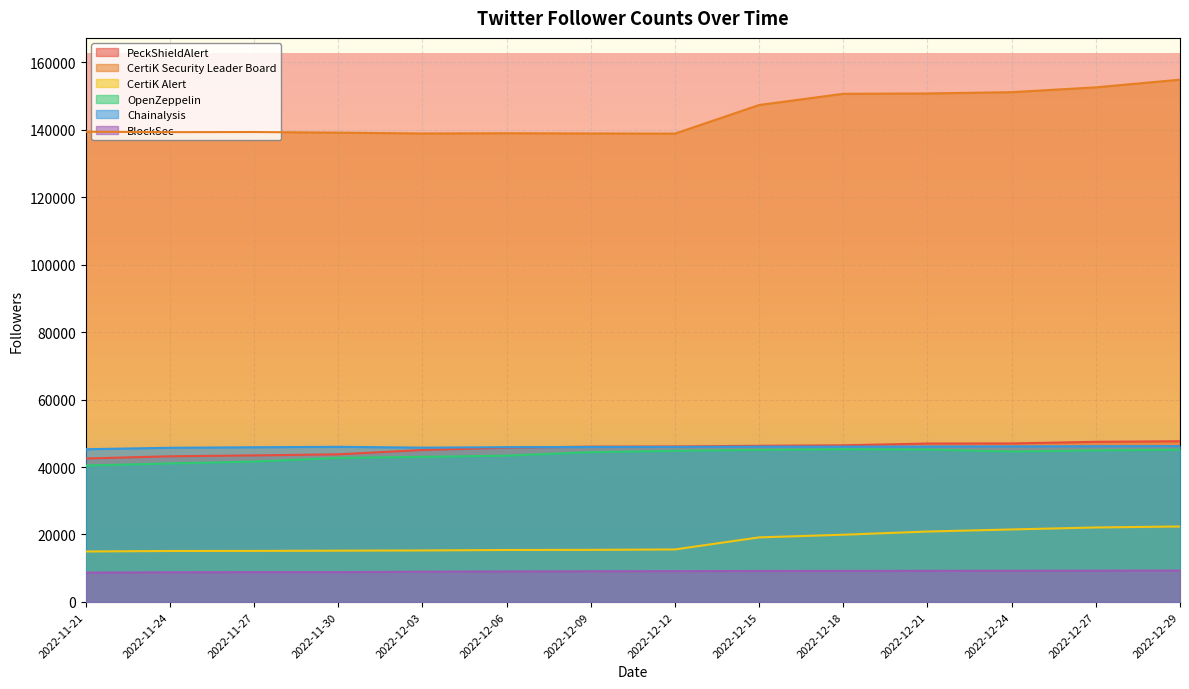

At which category is the sum across all series the highest?

2022-12-29